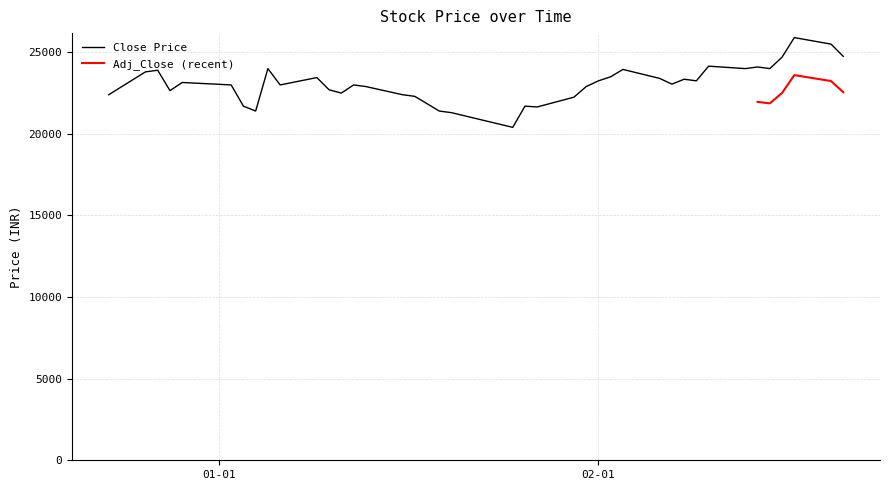

How many data points are less than 23050?

20